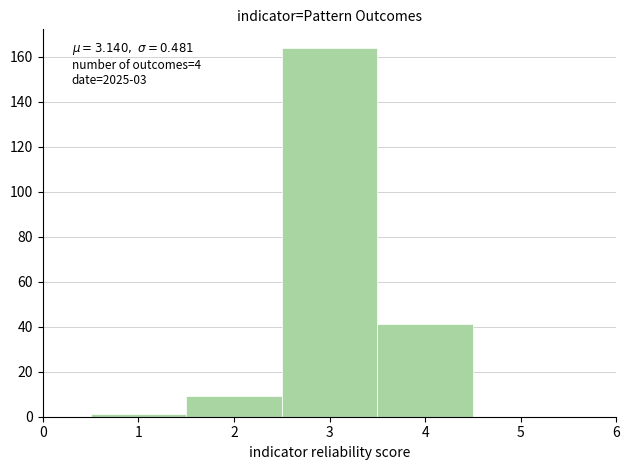

Over which range of the x-axis is the bar tallest?

2.5 to 3.5